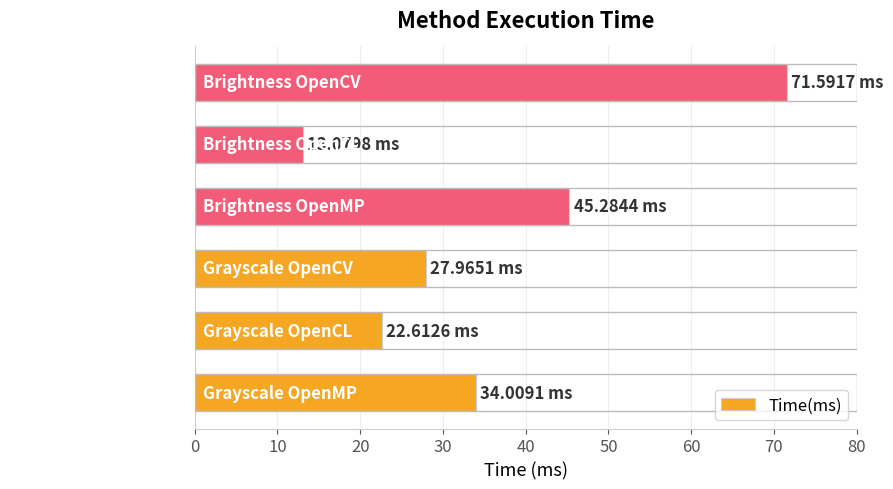

Rank the categories by value from lowest to highest.

Brightness OpenCL, Grayscale OpenCL, Grayscale OpenCV, Grayscale OpenMP, Brightness OpenMP, Brightness OpenCV